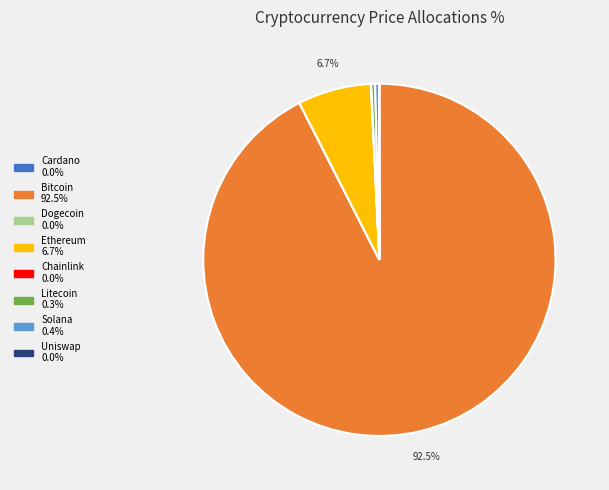

Is there any slice that represents more than half of the pie?

Yes